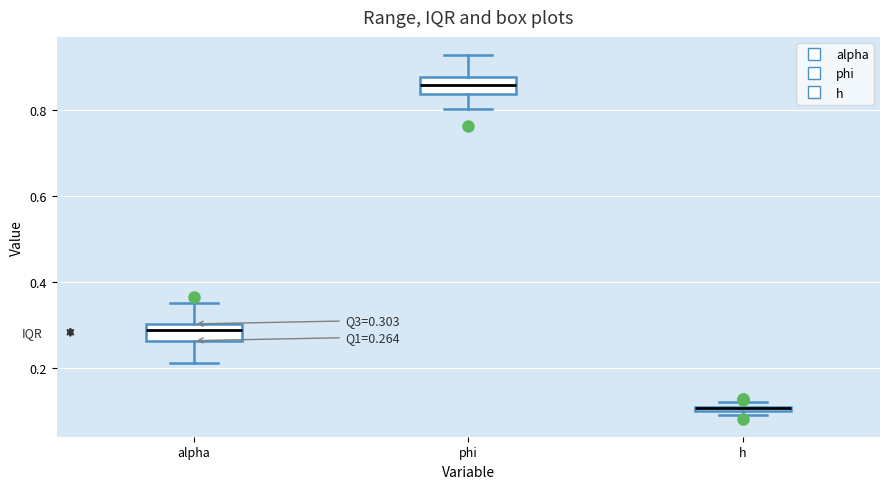

Which box's median line is the lowest?

h